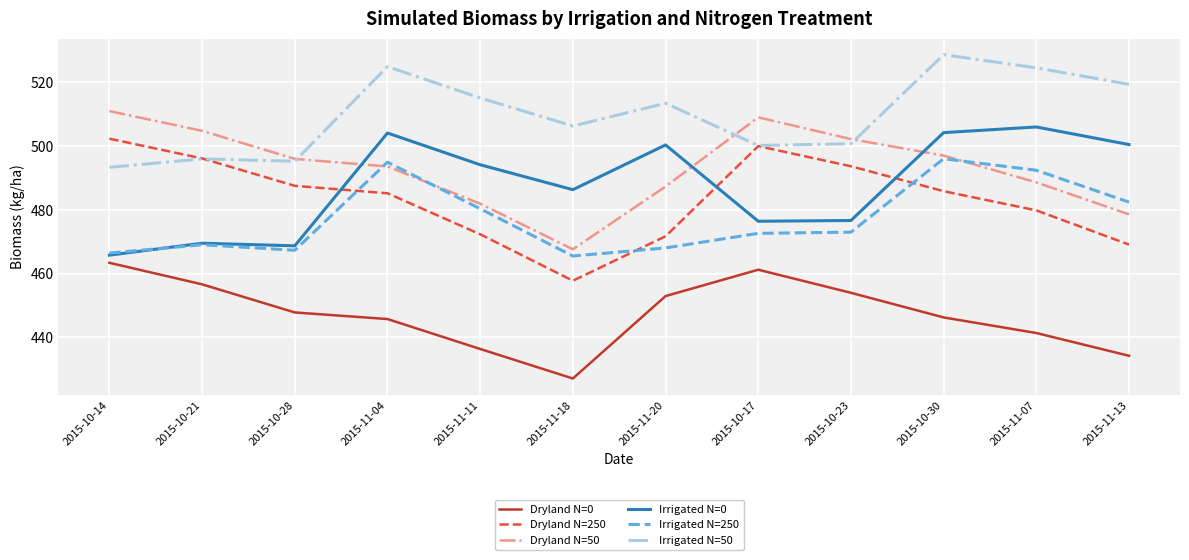

What is the lowest value of the Dryland N=50 series?

467.6